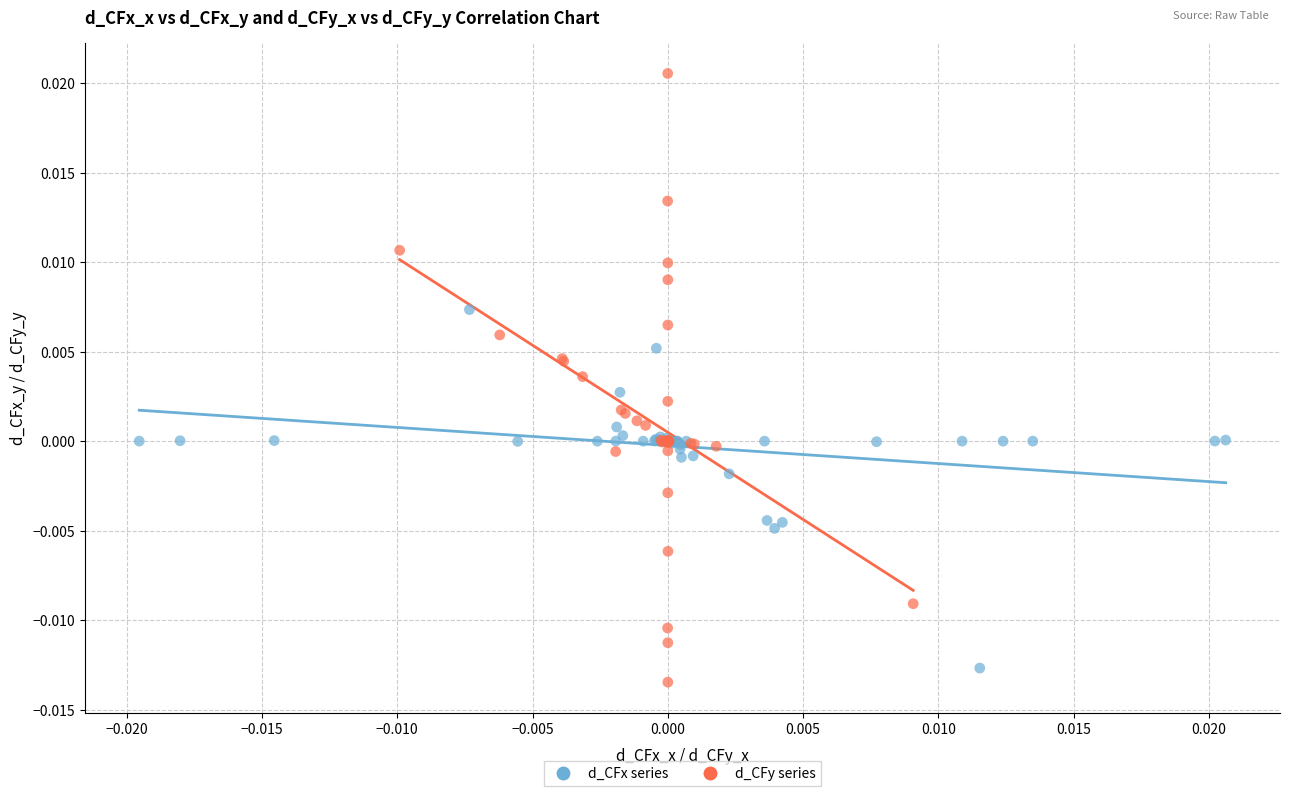

Which series has the widest spread of Y values?

d_CFy series